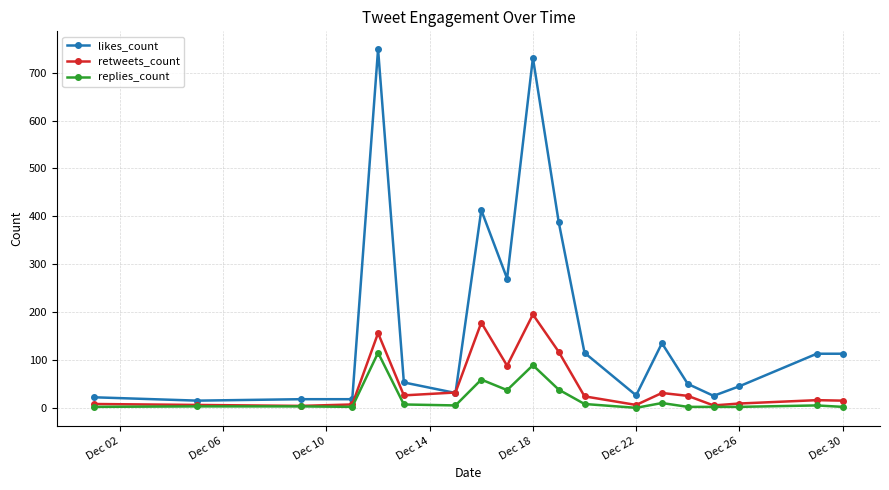

What is the average value of the likes_count series?

175